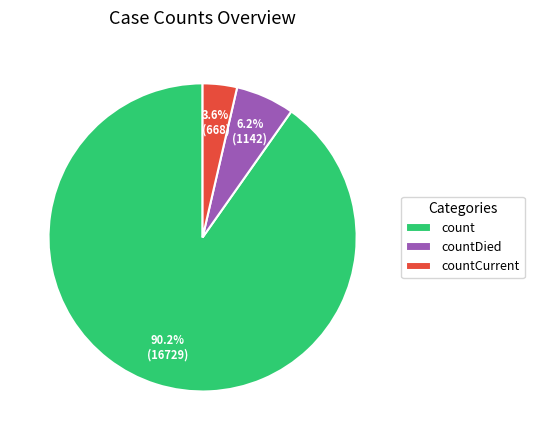

To the nearest percent, what is the difference between the largest and smallest slice percentages?

87%